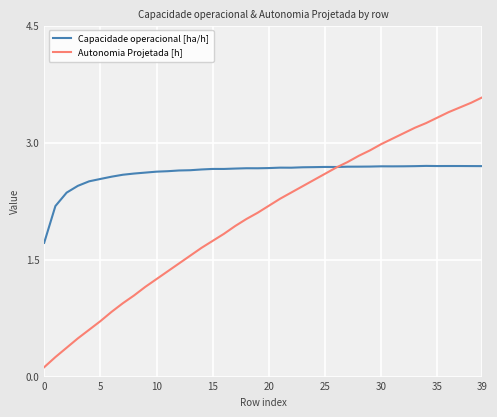

List the series in order of their overall mean, highest first.

Capacidade operacional [ha/h], Autonomia Projetada [h]